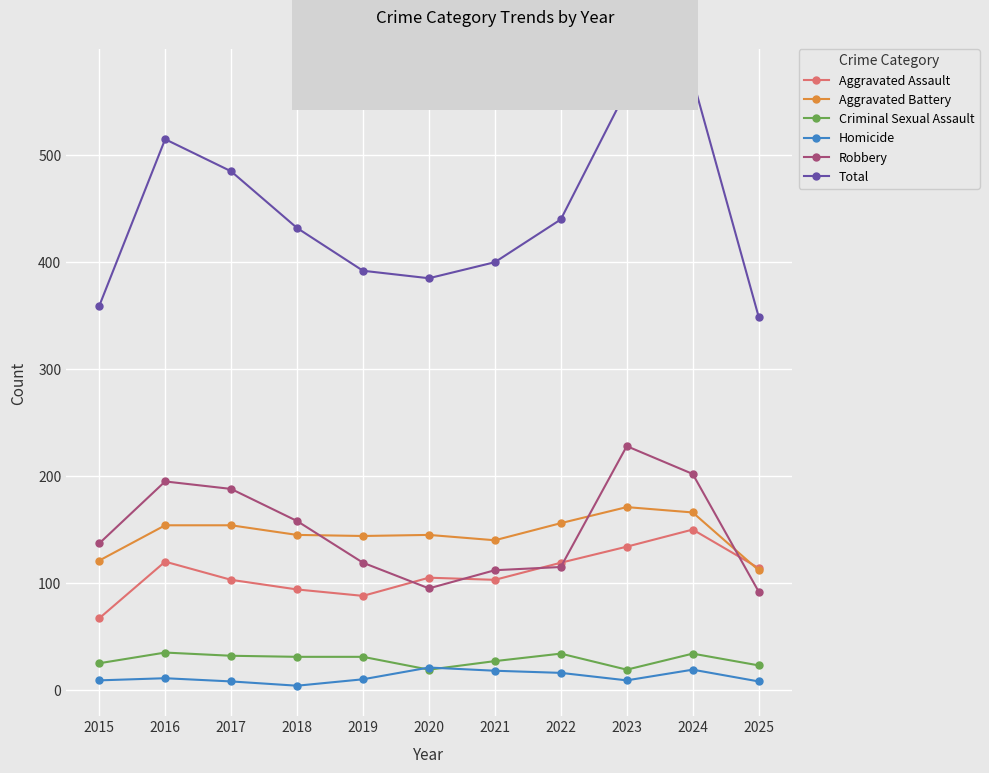

What is the maximum value for Aggravated Battery?

171